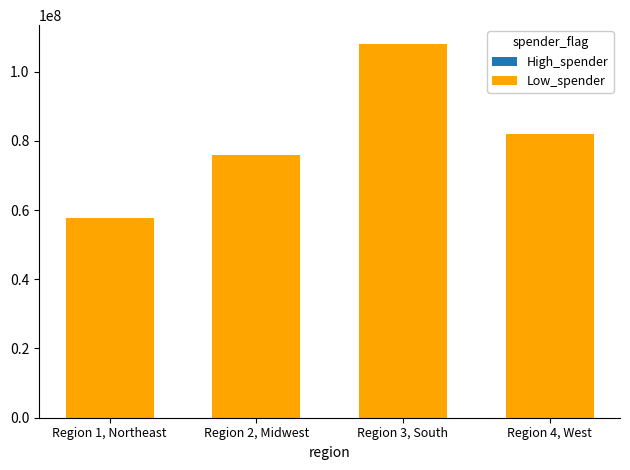

Is it true that the value at Region 4, West is 25632453?

False